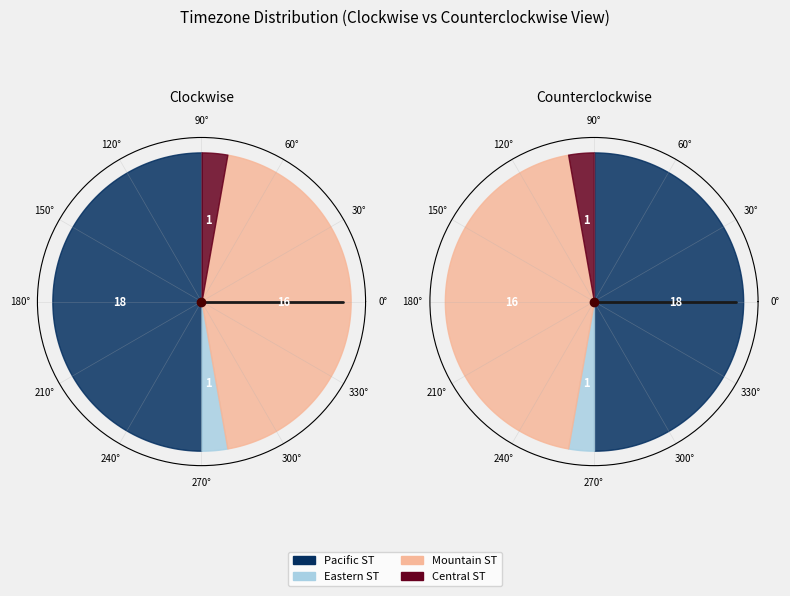

True or false: Central Standard Time accounts for 3% of the total.

True